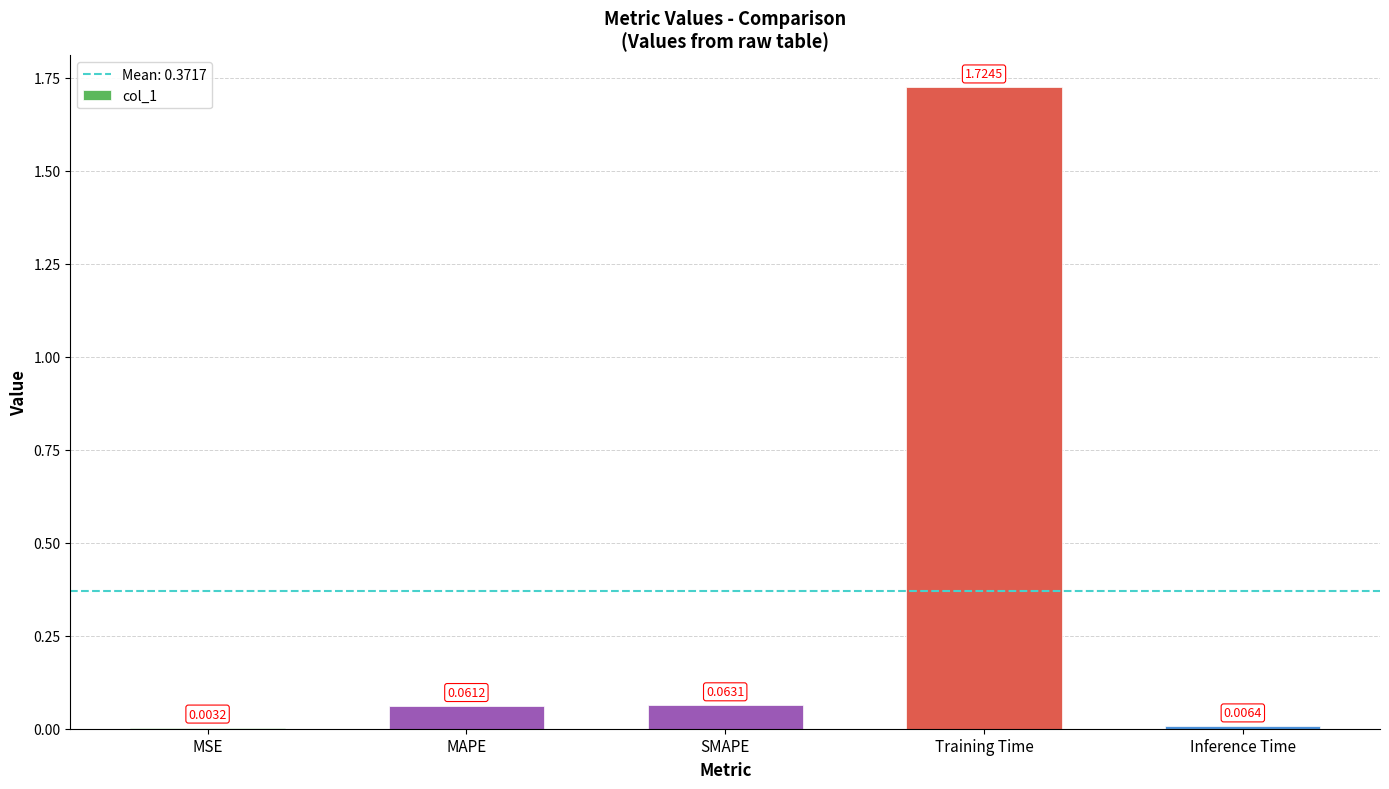

Are the bars grouped side by side (vs. stacked)?

No